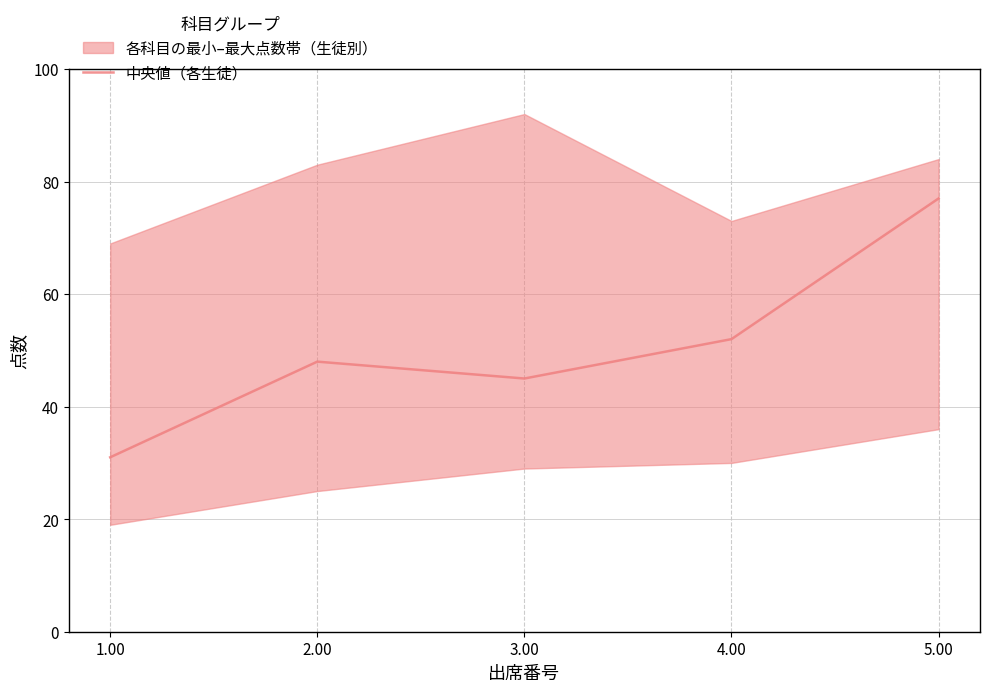

Rank the categories by value from highest to lowest.

5.00, 4.00, 2.00, 3.00, 1.00